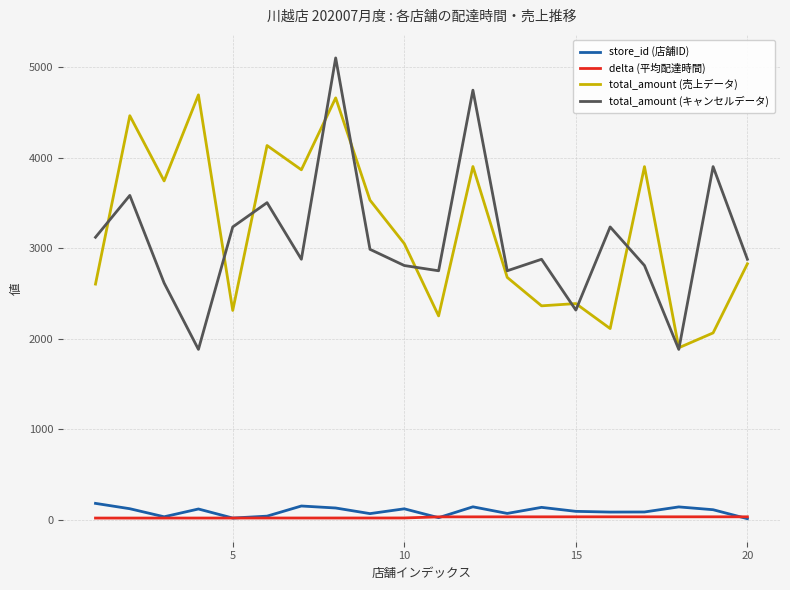

Which series has the largest range (max minus min)?

total_amount (キャンセルデータ)